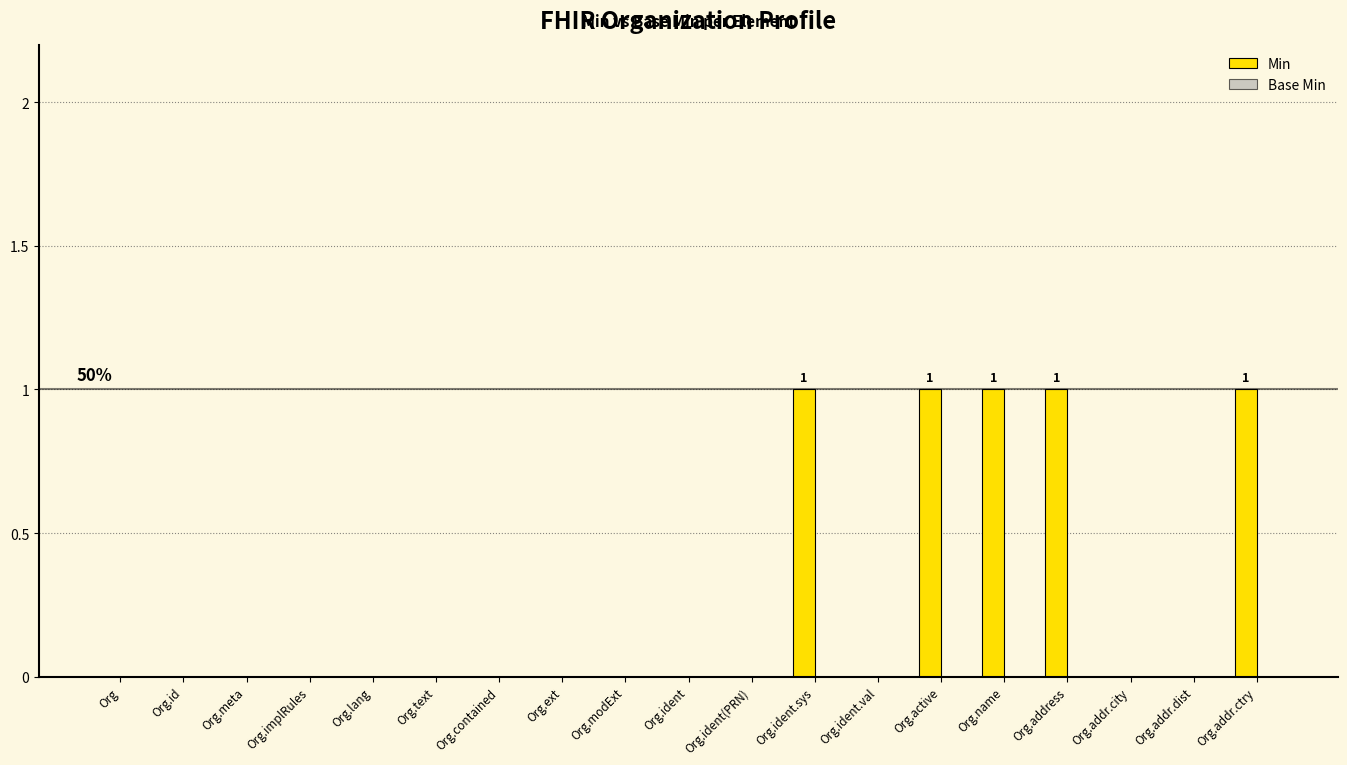

Between Org.lang and Org.address, which is larger?

Org.address